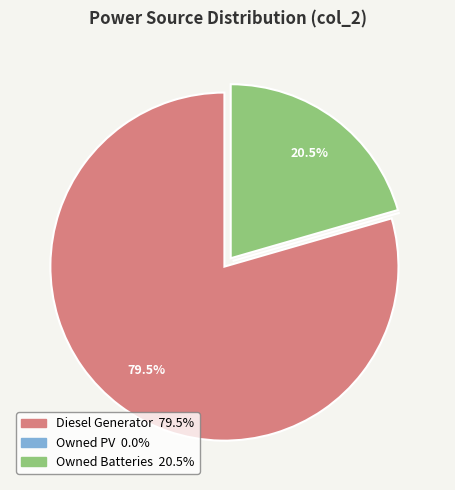

What percentage is NOT represented by Owned Batteries?

79.5%